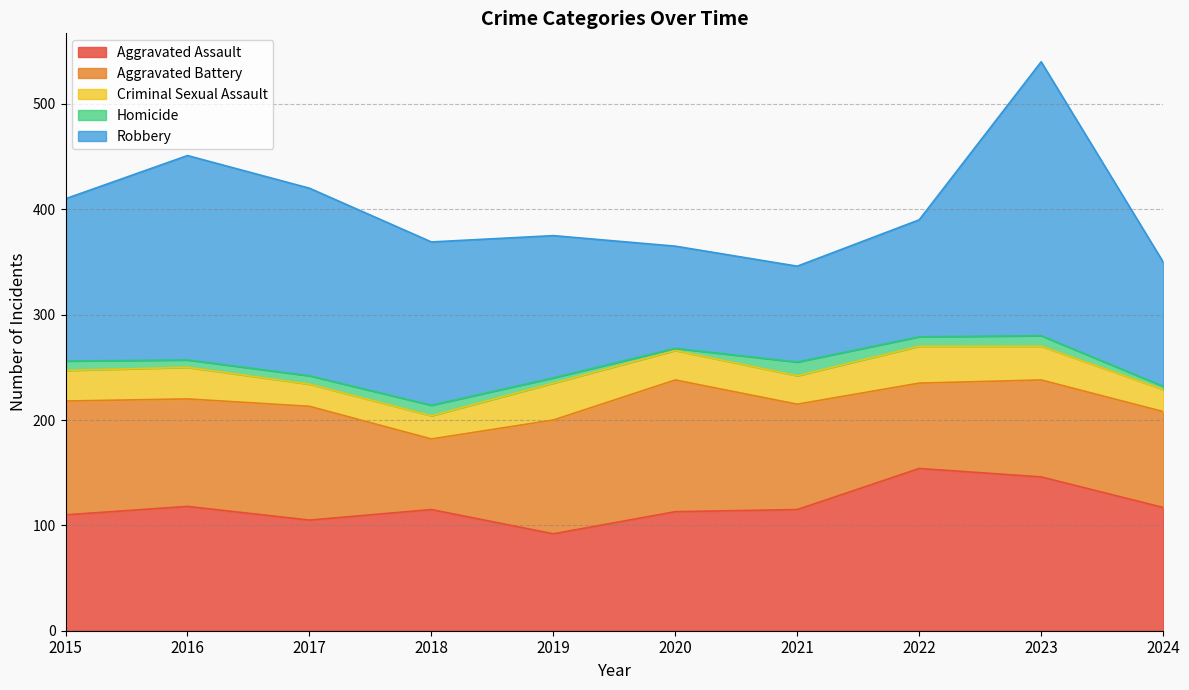

At which label is Homicide closest to 7?

2016